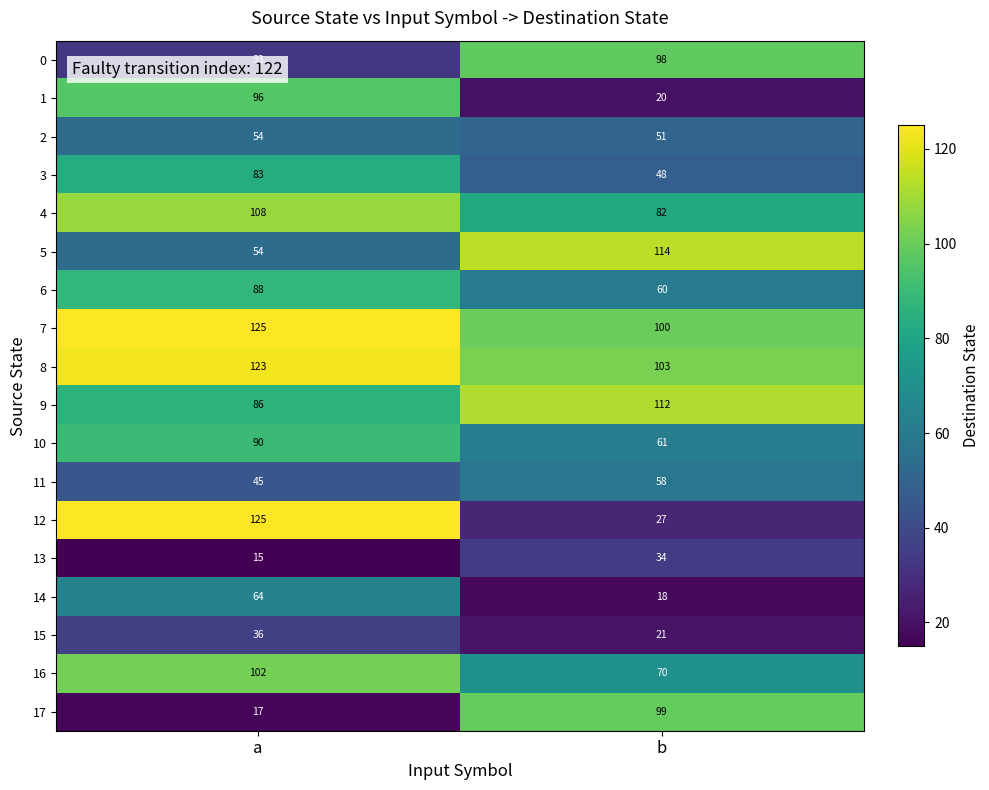

Count the number of categories in the chart.

2